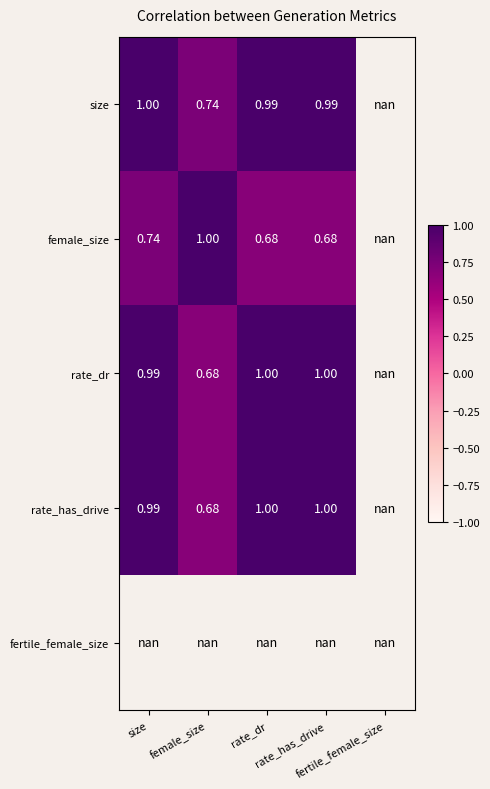

Is it true that rate_has_drive equals 1.0 at size?

True